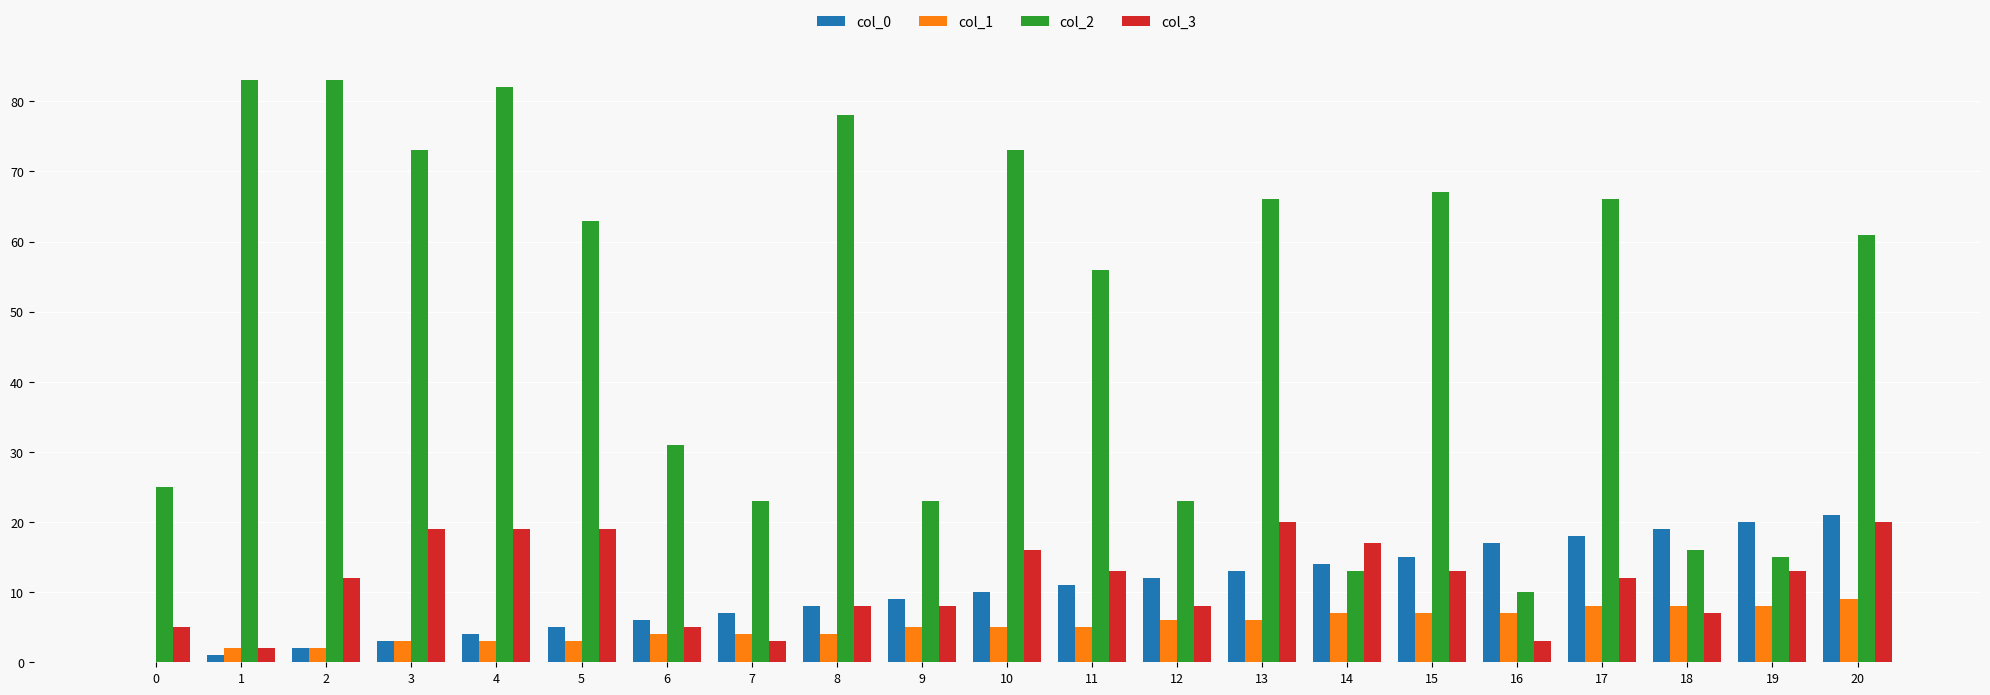

The col_3 series shows 13 at 19. True or false?

True